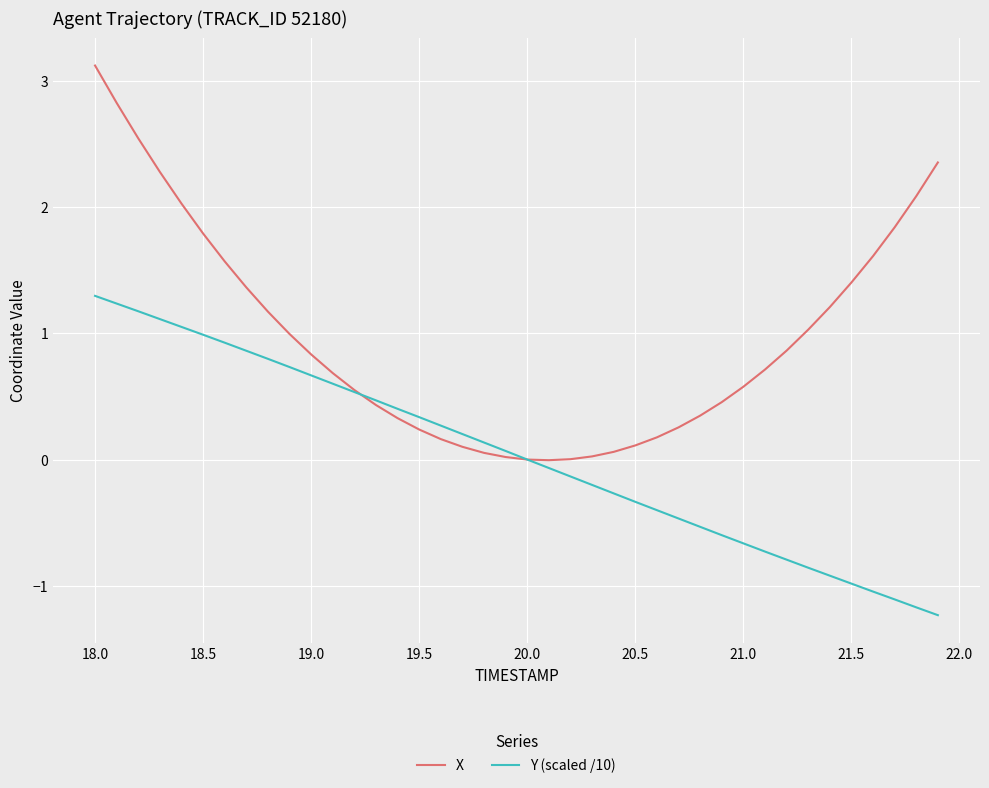

List the series in order of their peak value, highest first.

X, Y (scaled /10)